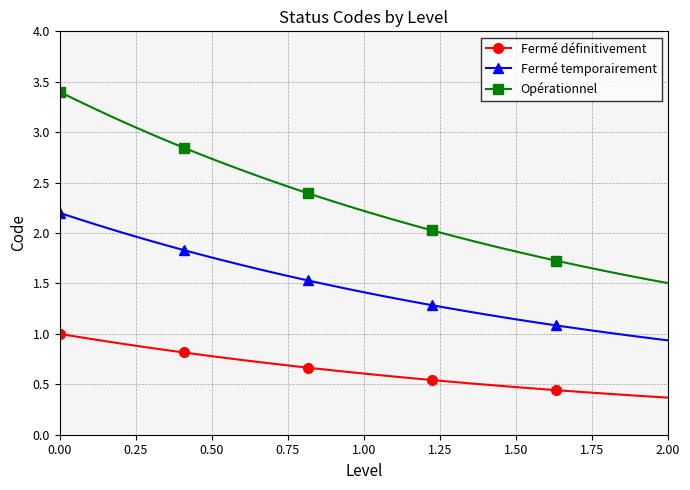

Is this an area chart (filled region under the line)?

No